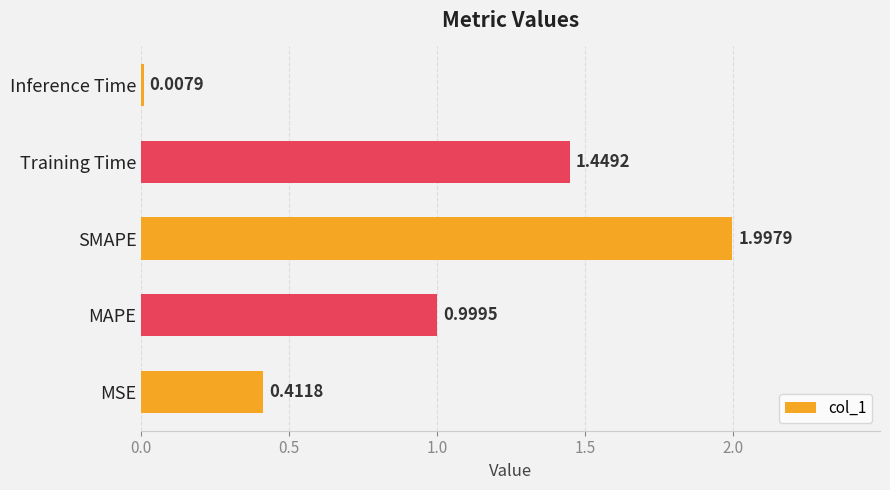

Which category has the lowest value across all series?

Inference Time